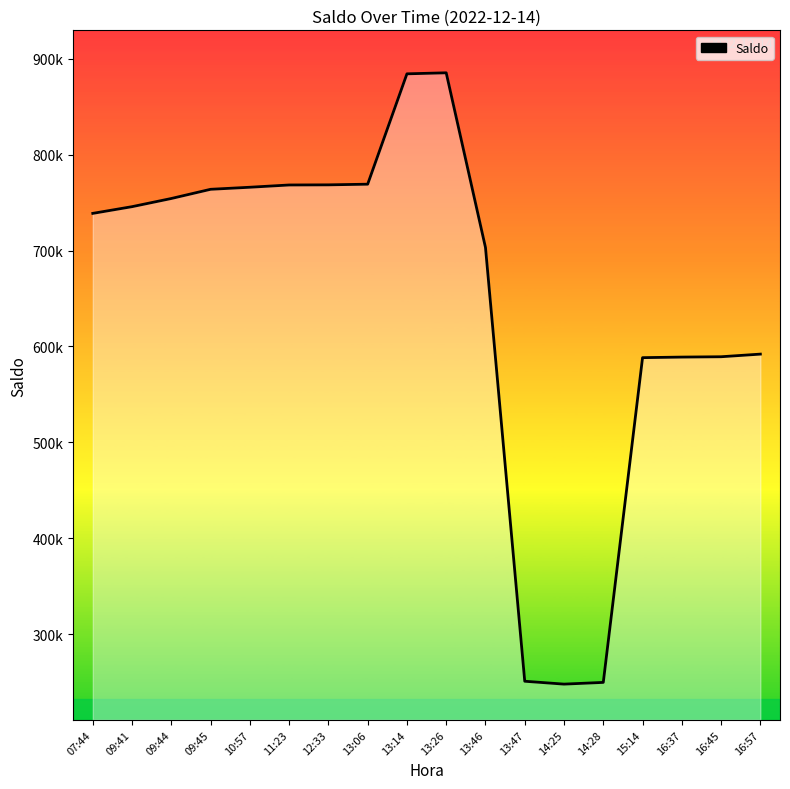

Reading left to right, list all the values displayed in this chart.

07:44=738714.2	09:41=745706.4	09:44=754219.1	09:45=763801.9	10:57=765943.1	11:23=768300.7	12:33=768444.7	13:06=769124.4	13:14=884124.4	13:26=885188.3	13:46=703188.3	13:47=251188.3	14:25=248188.3	14:28=249985.0	15:14=588371.2	16:37=588970.7	16:45=589322.6	16:57=592058.3